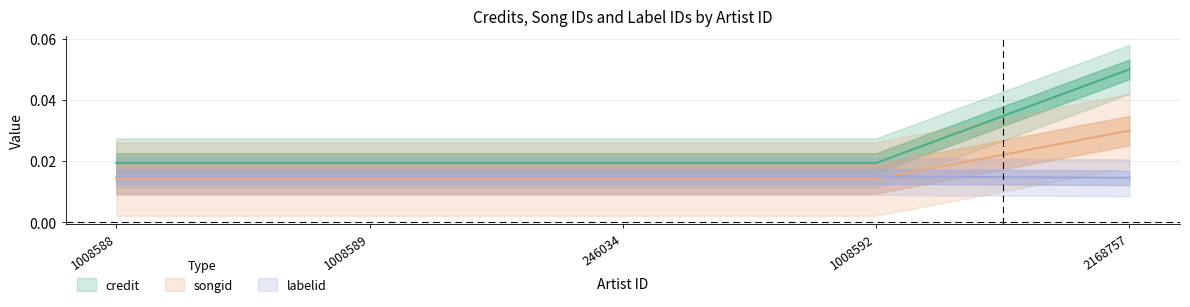

How many credit values are between 0 and 1?

5